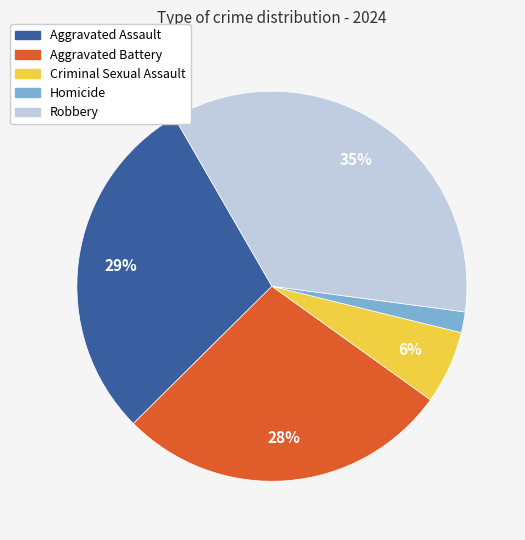

What percentage is the Aggravated Assault slice, to the nearest percent?

29%